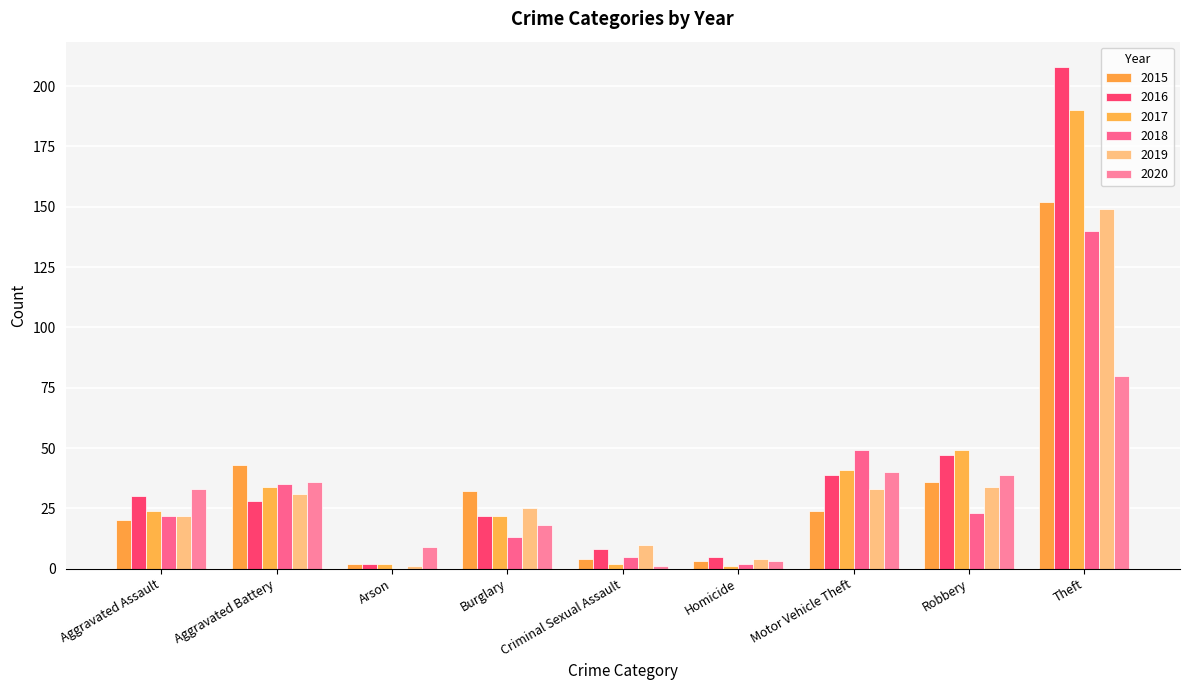

What is the difference between the maximum and minimum values in the 2015 series?

150